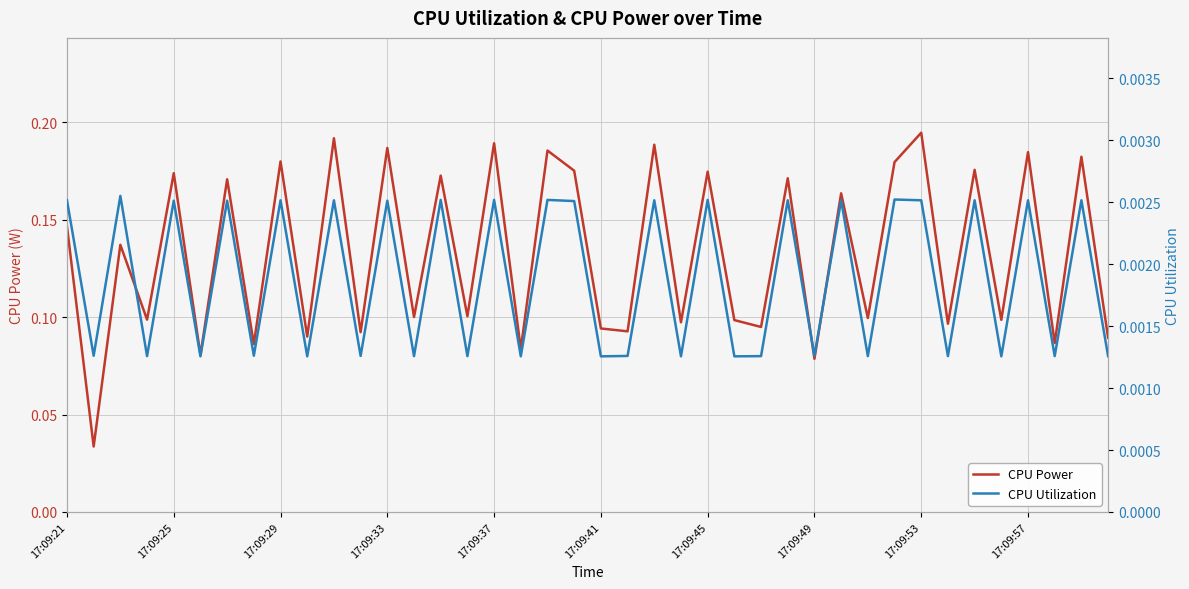

The value of CPU Power at 17:09:49 is 0.0. True or false?

False